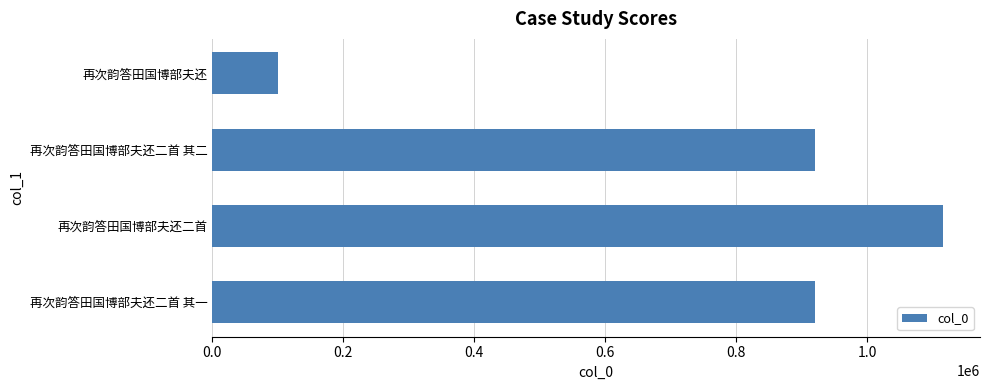

The chart shows a value of 100319 at 再次韵答田国博部夫还. True or false?

True